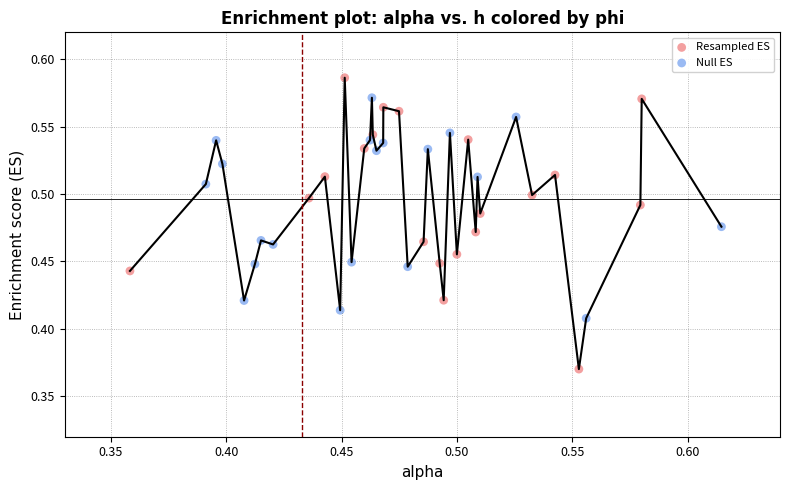

Which series contains the lowest Y value?

Resampled ES